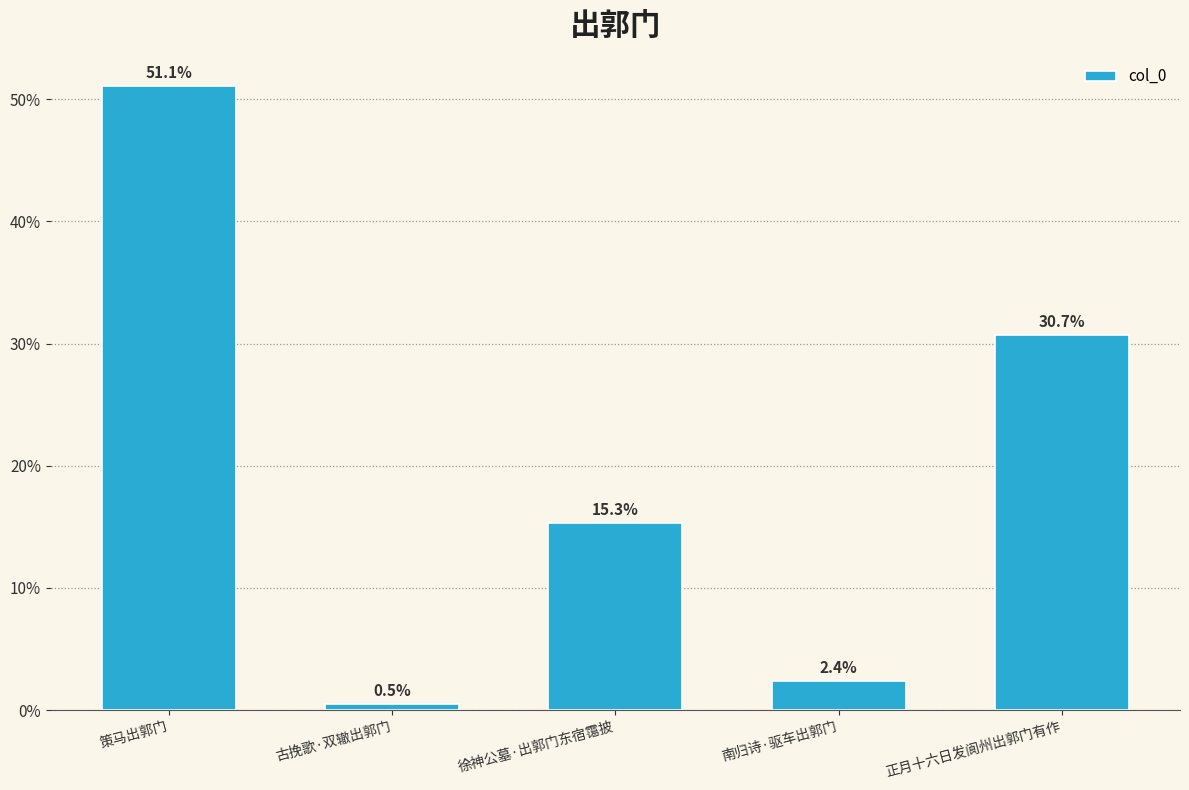

What position from the right is 古挽歌·双辙出郭门?

4